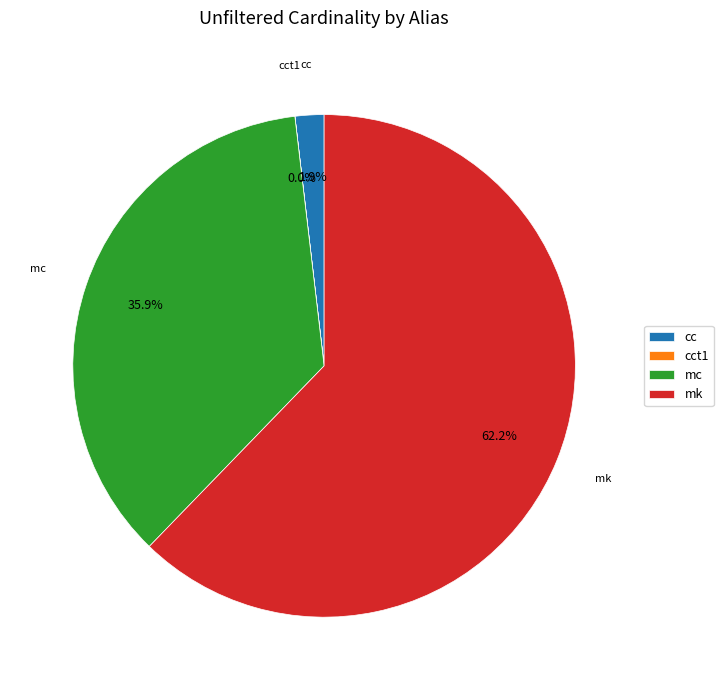

Which has a higher value, mk or cc?

mk